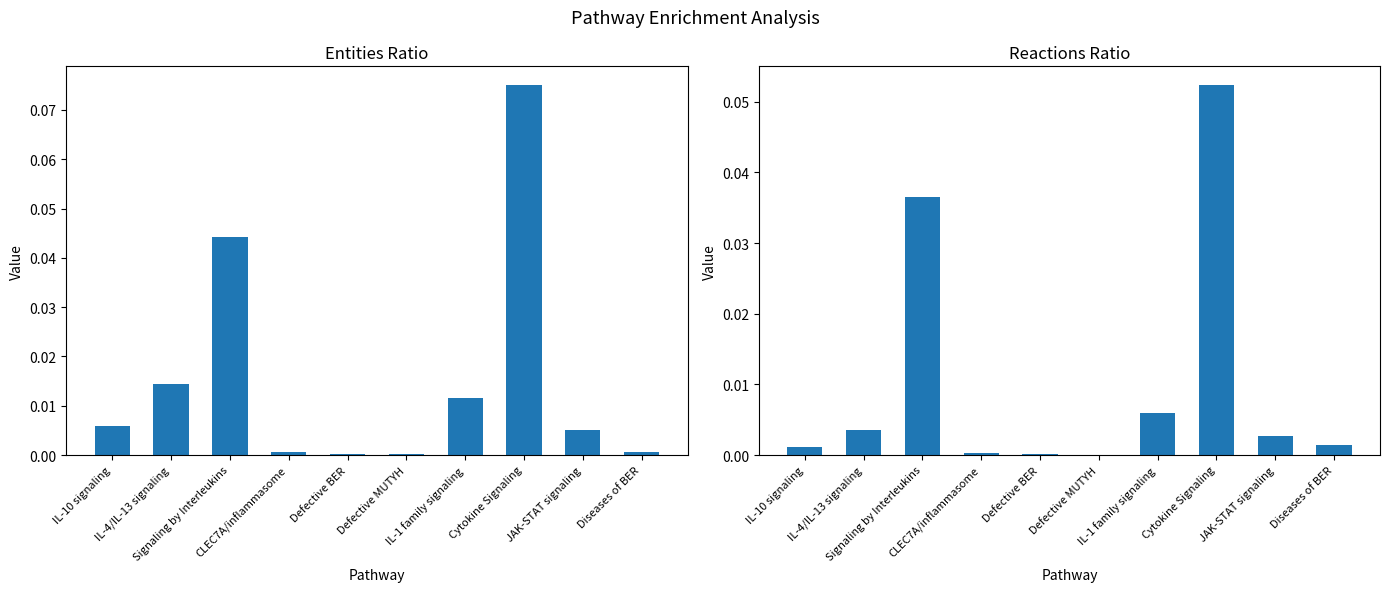

What is the difference between the maximum and minimum values in the Reactions ratio series?

0.1